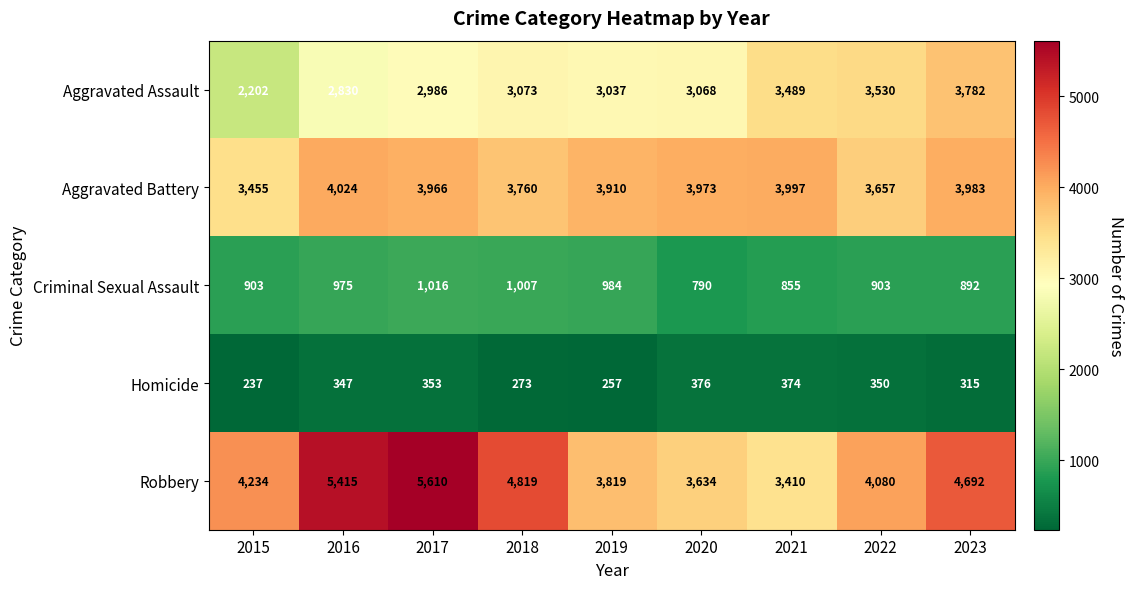

What is the difference between the highest and lowest values at 2017?

5257